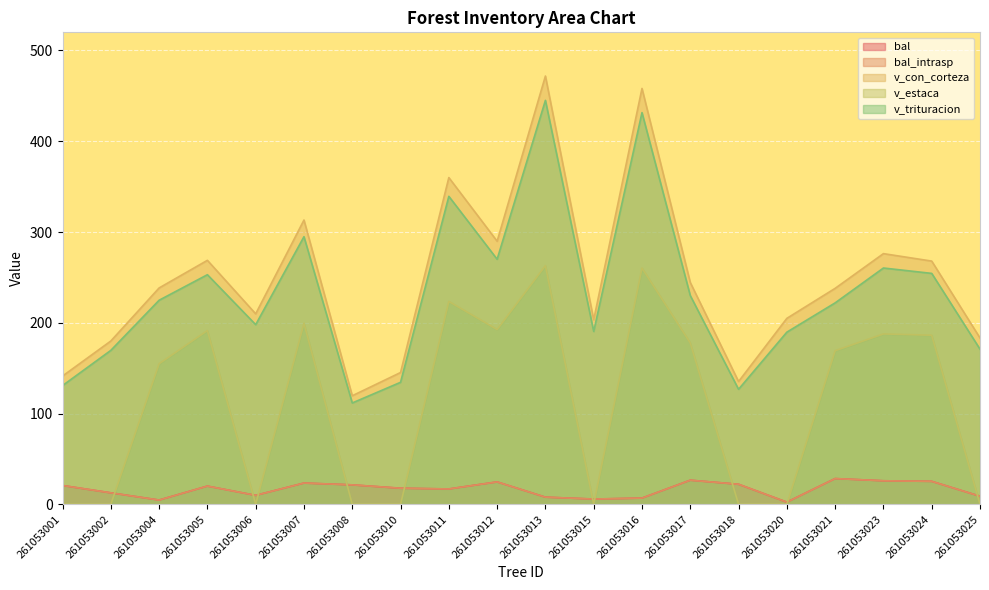

What is the sum of the bal_intrasp values at 261053016 and 261053025?

15.8